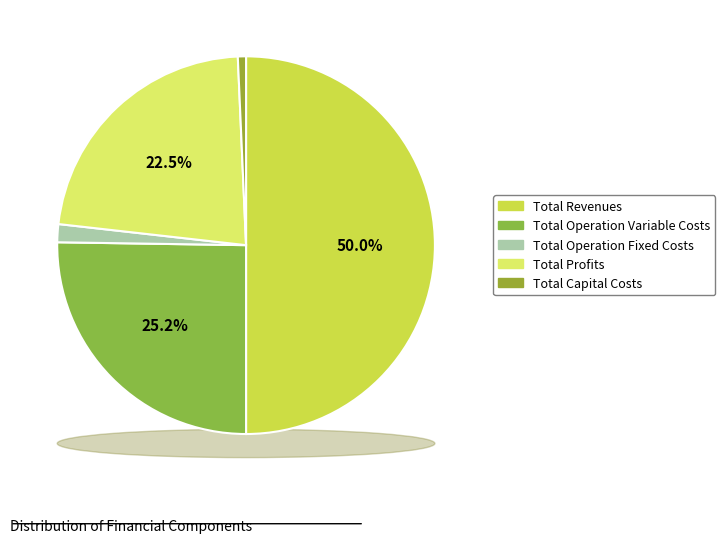

What portion of the pie excludes Total Operation Variable Costs?

74.8%